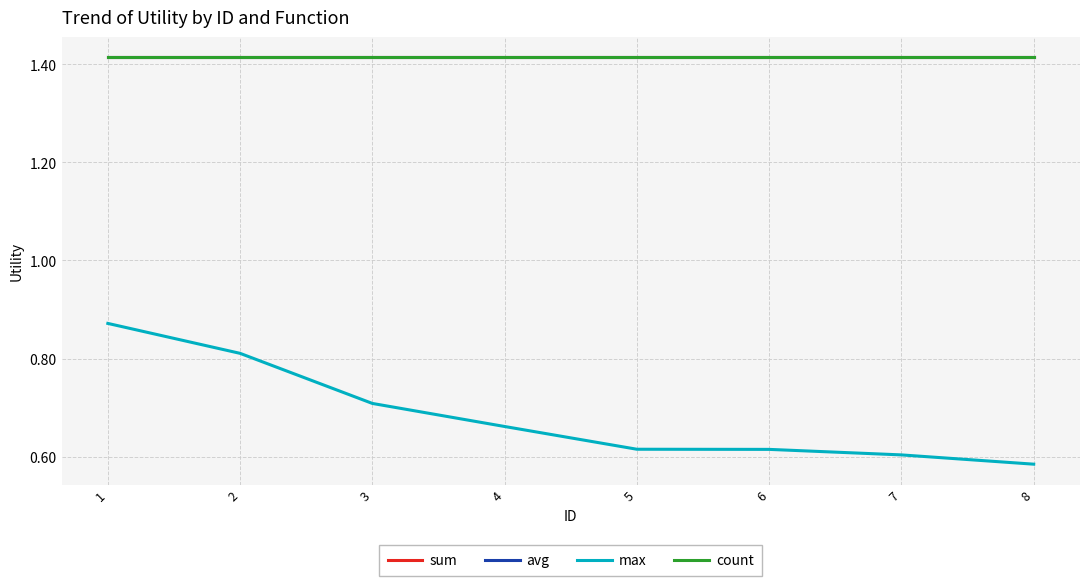

Which has a higher value, 7 or 1?

7